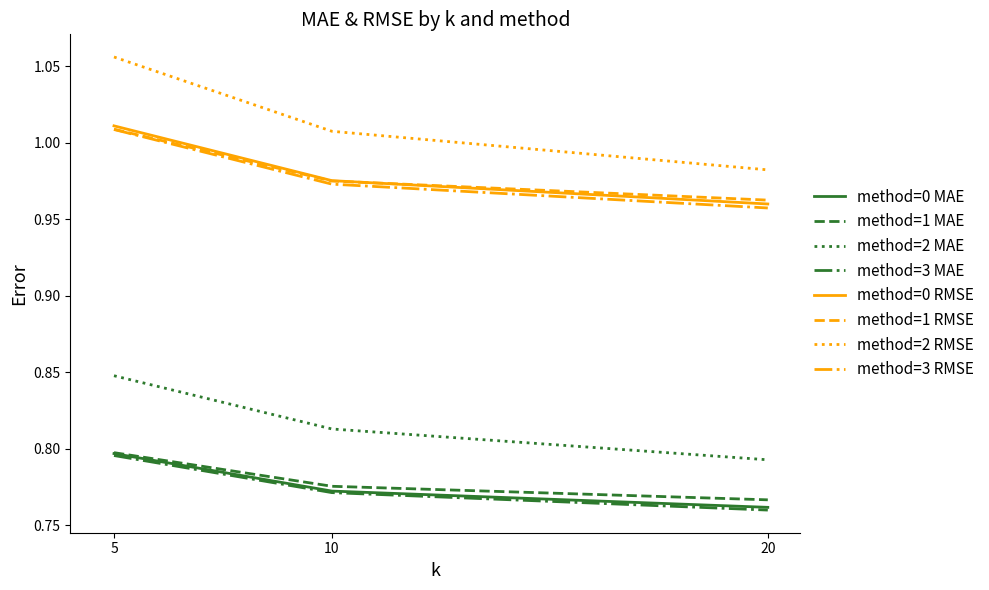

Where is method=1 MAE nearest to the value 0?

20